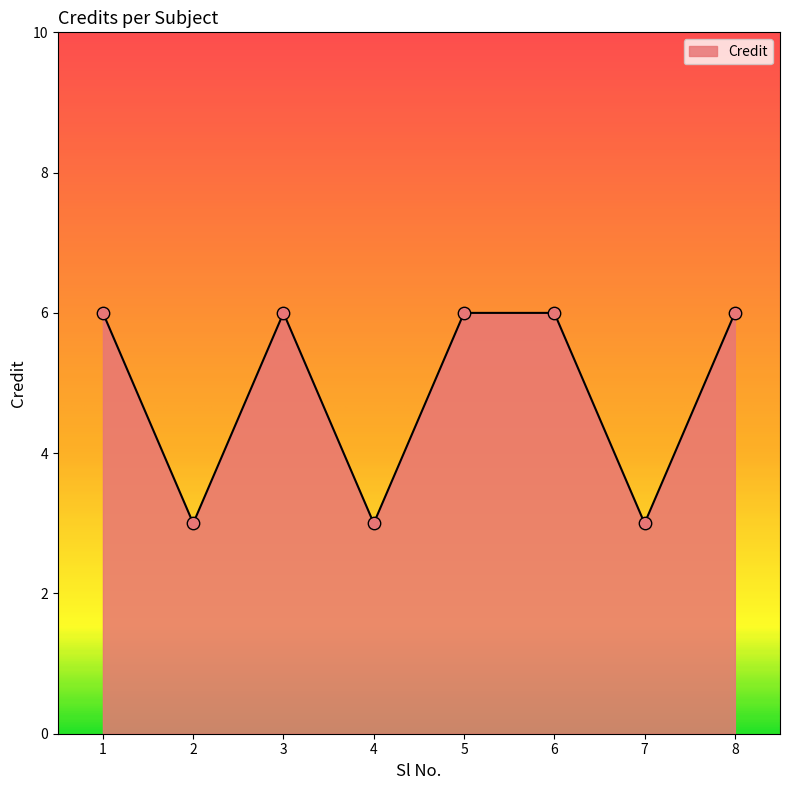

What is the change in value from 4 to 6?

+3